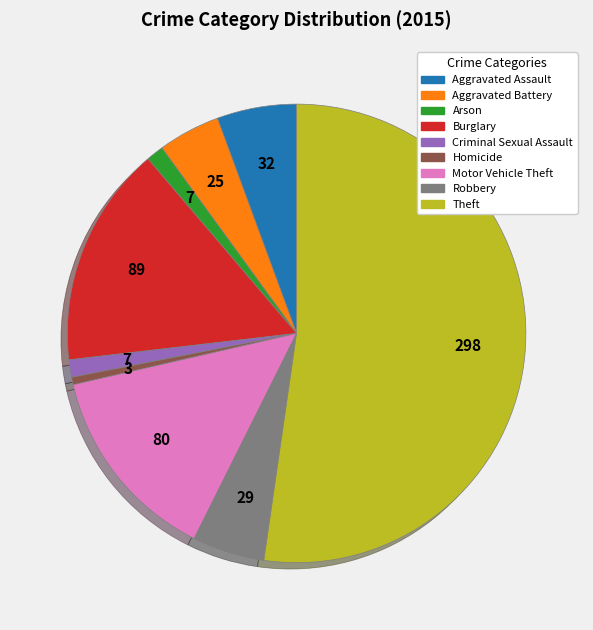

Is the sum of Criminal Sexual Assault and Arson greater than half?

No